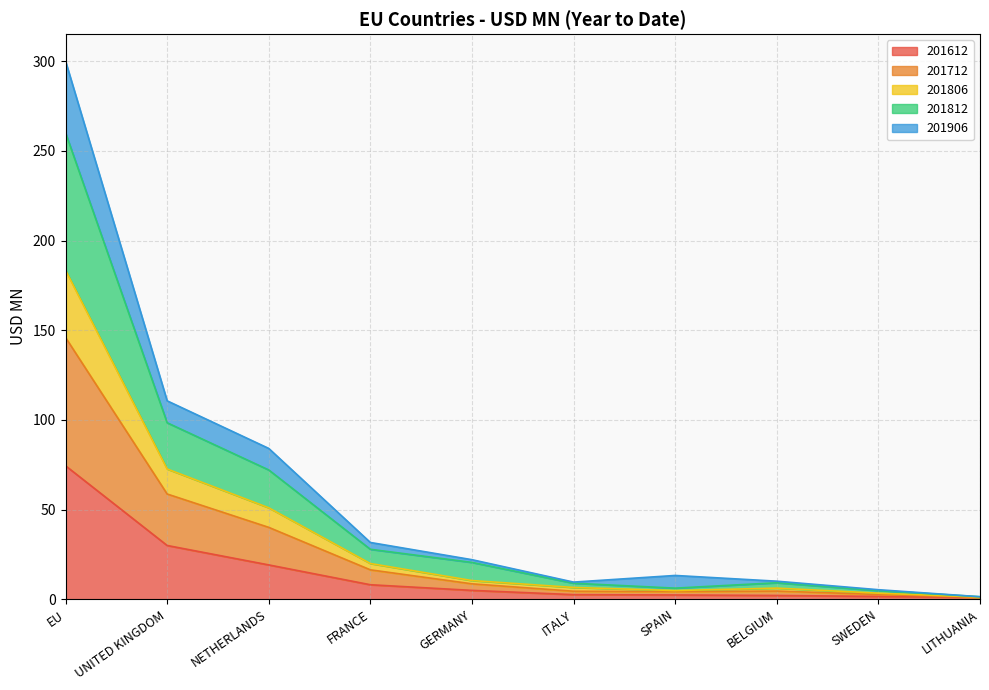

In 201906, how many points are lower than both neighbors (excluding endpoints)?

1